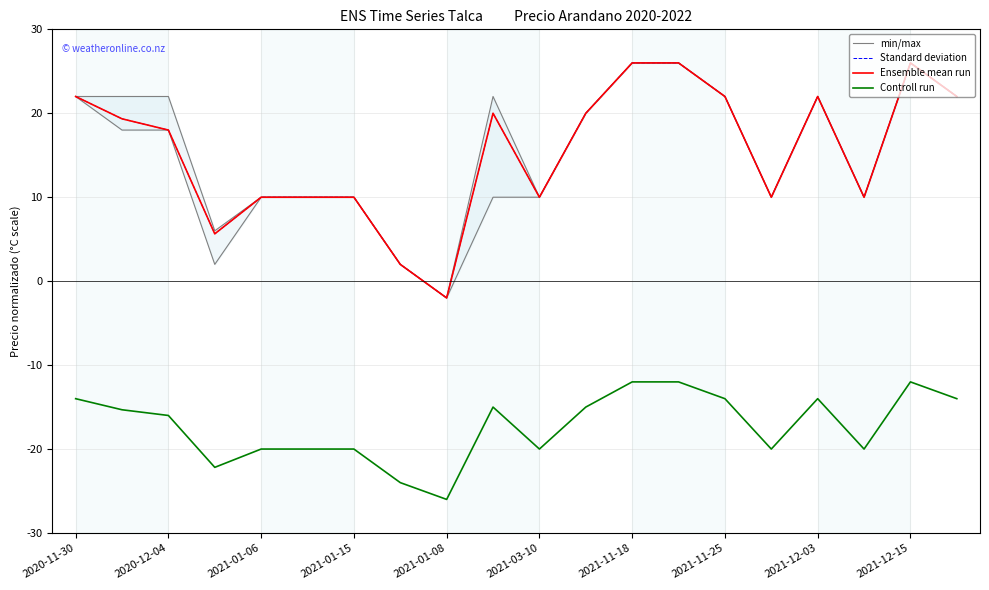

What are all the series names shown in the legend?

min/max, Standard deviation, Ensemble mean run, Controll run